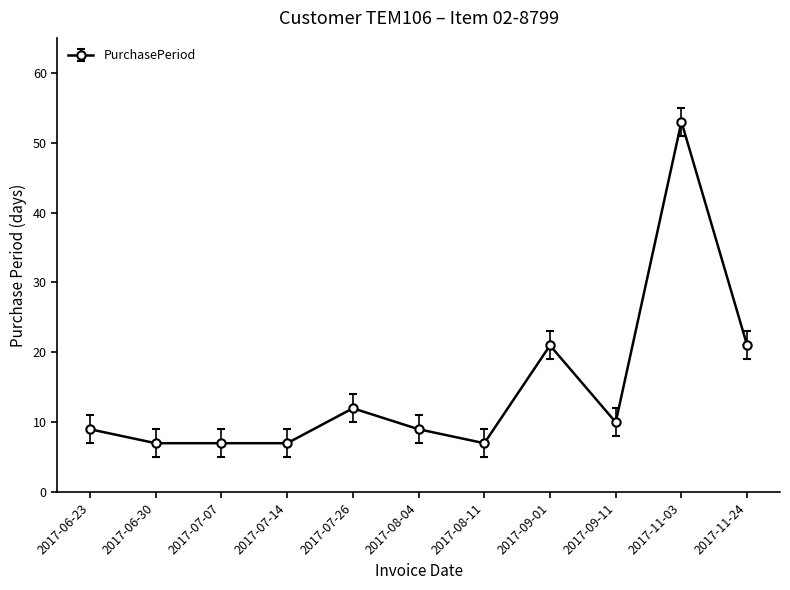

The value at 2017-11-24 is 29. True or false?

False